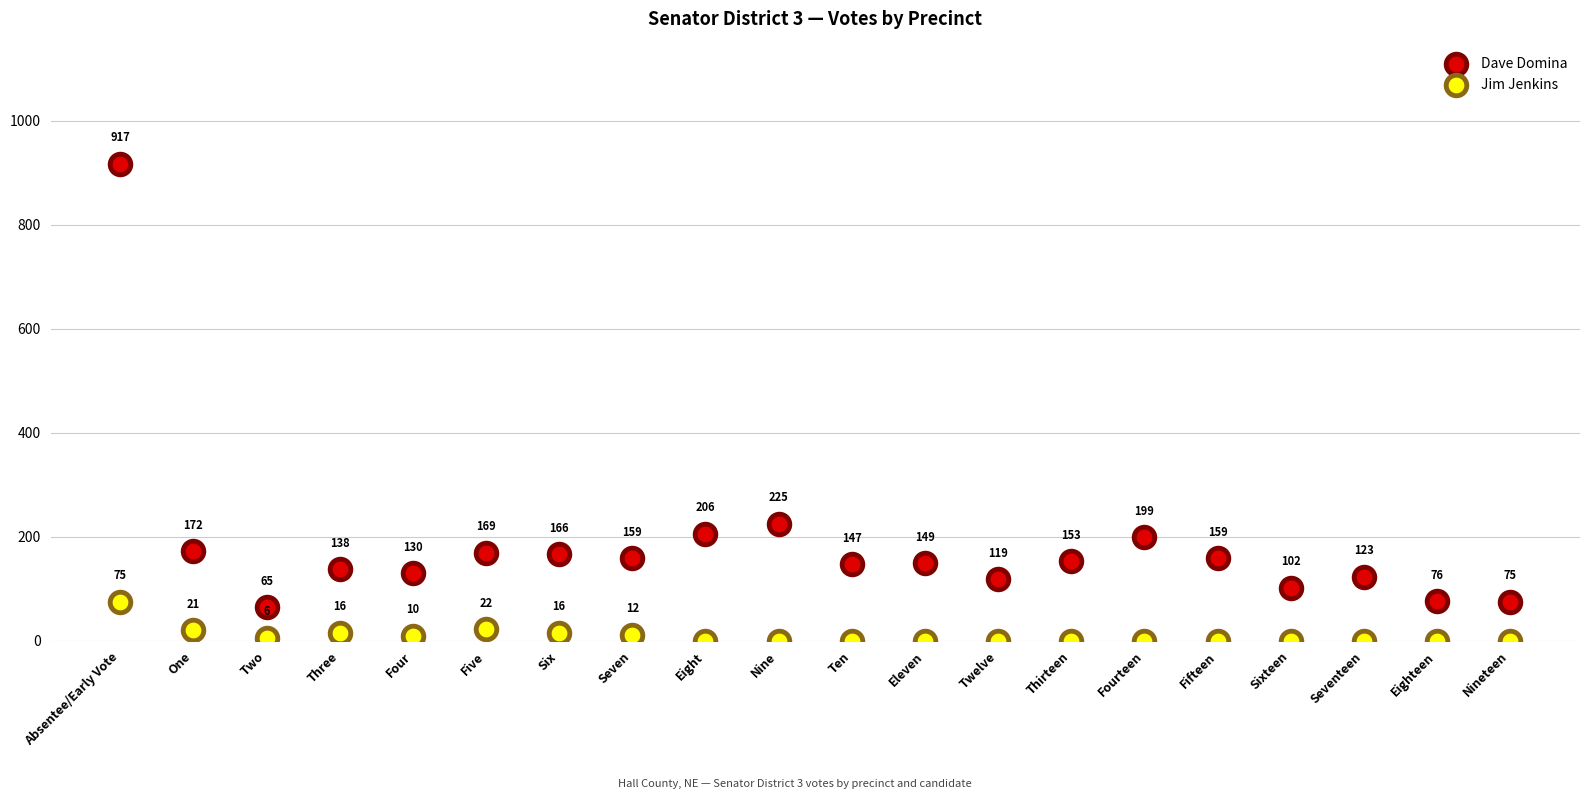

Which series contains the highest Y value?

Dave Domina